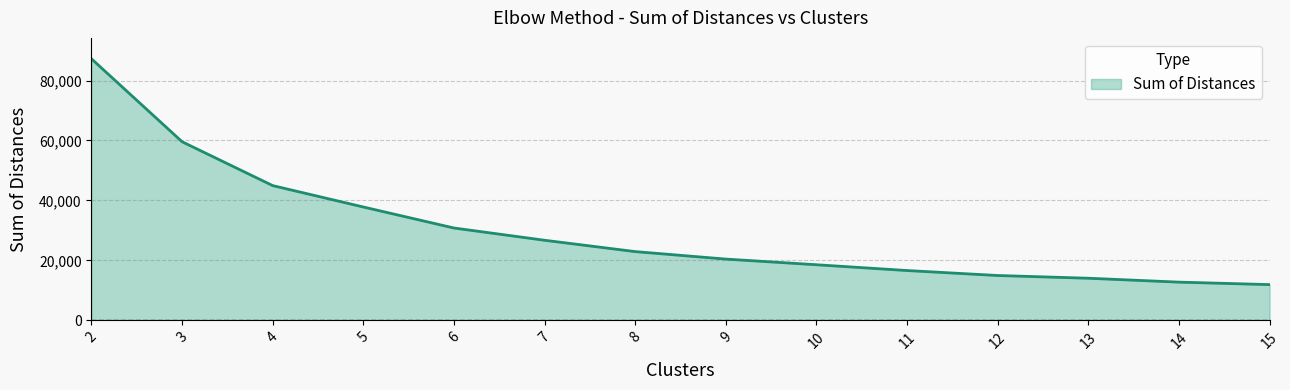

Which category has the highest value across all series?

2